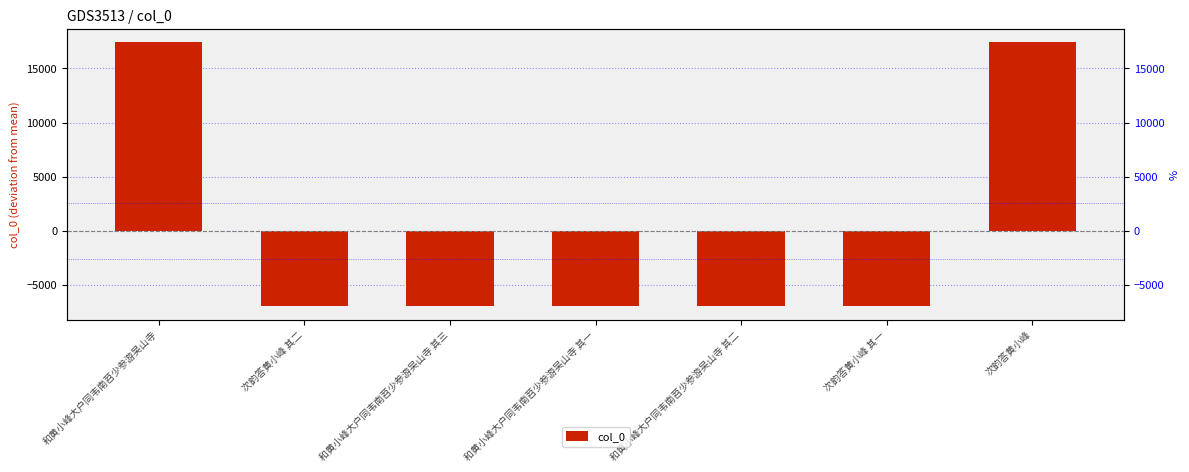

Reading right to left, transcribe all the data shown in this chart.

次韵答黄小峰=17421.6	次韵答黄小峰 其一=-6967.4	和黄小峰大户同韦南苕少参游吴山寺 其二=-6969.4	和黄小峰大户同韦南苕少参游吴山寺 其一=-6970.4	和黄小峰大户同韦南苕少参游吴山寺 其三=-6968.4	次韵答黄小峰 其二=-6966.4	和黄小峰大户同韦南苕少参游吴山寺=17420.6